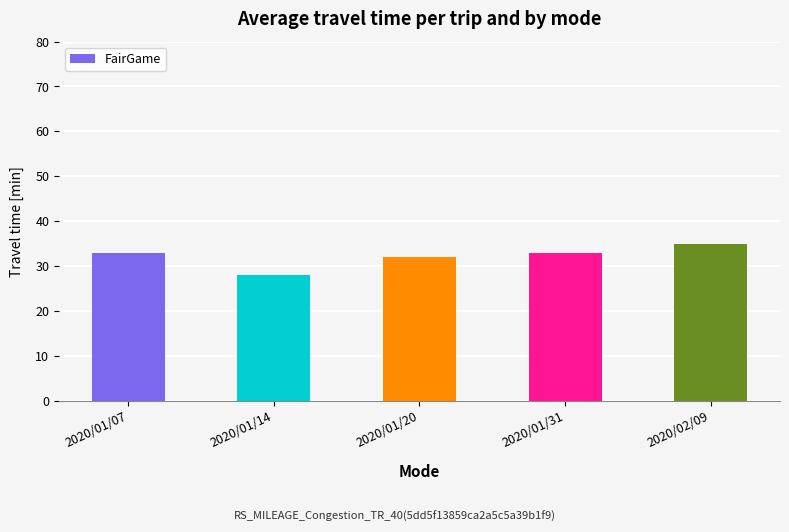

What position from the right is 2020/01/31?

2